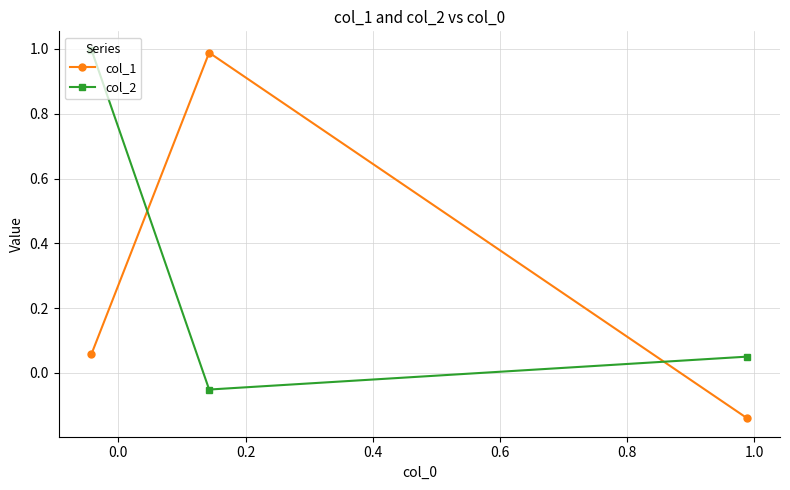

What is the value of the col_1 point at the 2nd from the left?

1.0